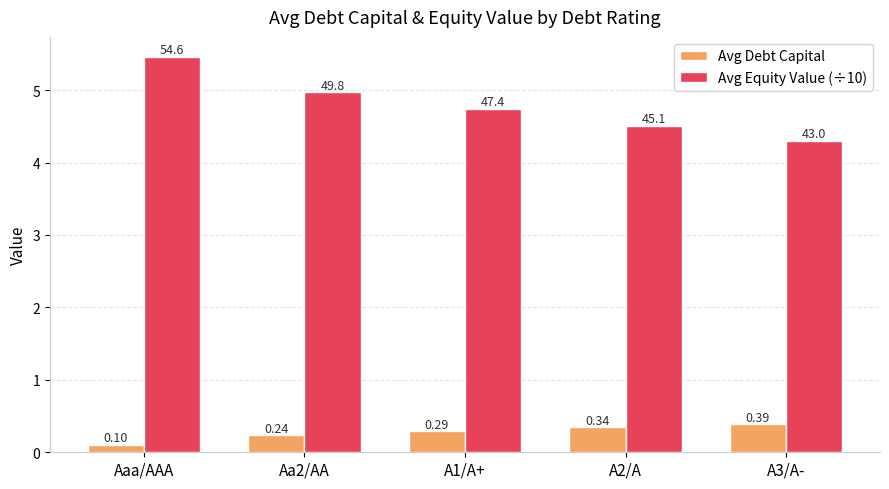

What is the label of the 1st bar from the right?

A3/A-